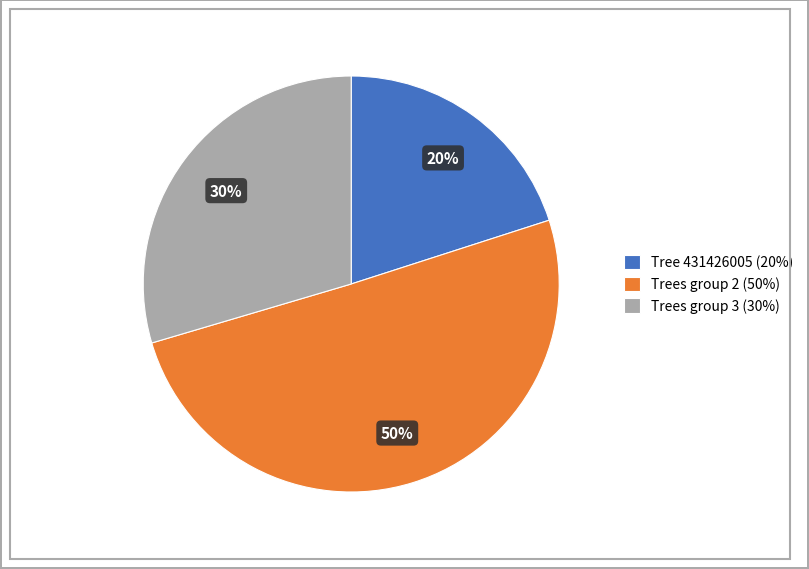

Approximately how many times larger is the value at Trees group 2 (50%) compared to Trees group 3 (30%)?

1.7